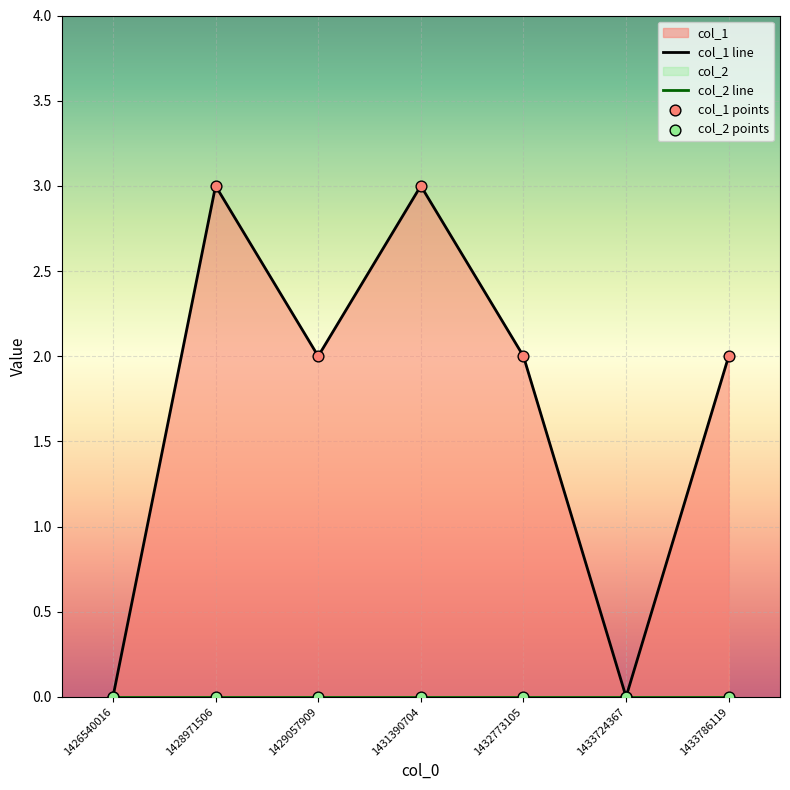

Between 1429057909 and 1433724367, which is larger?

1429057909